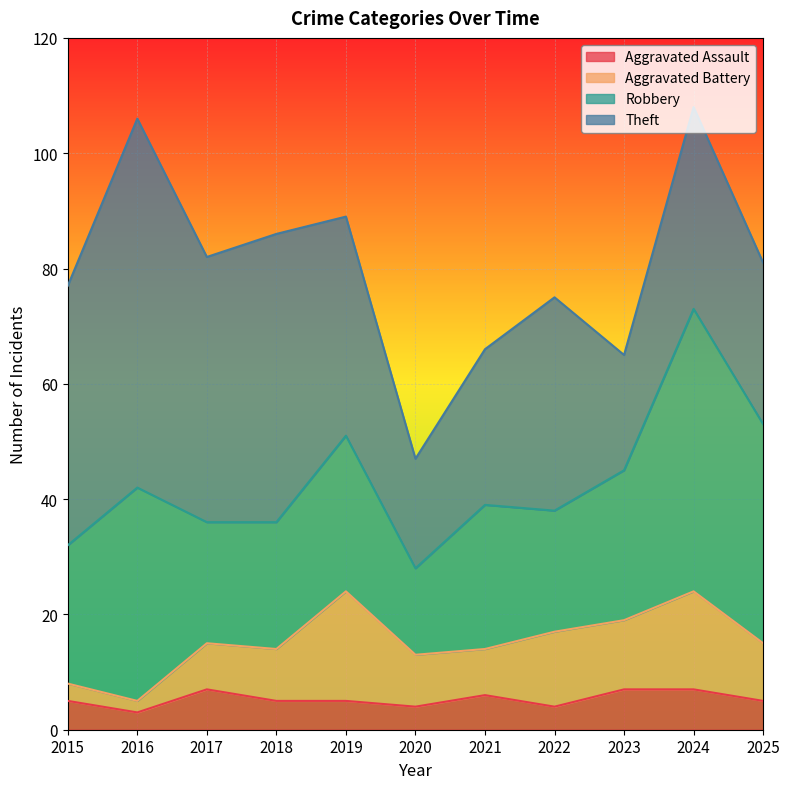

What is the total value across all series at 2018?

86